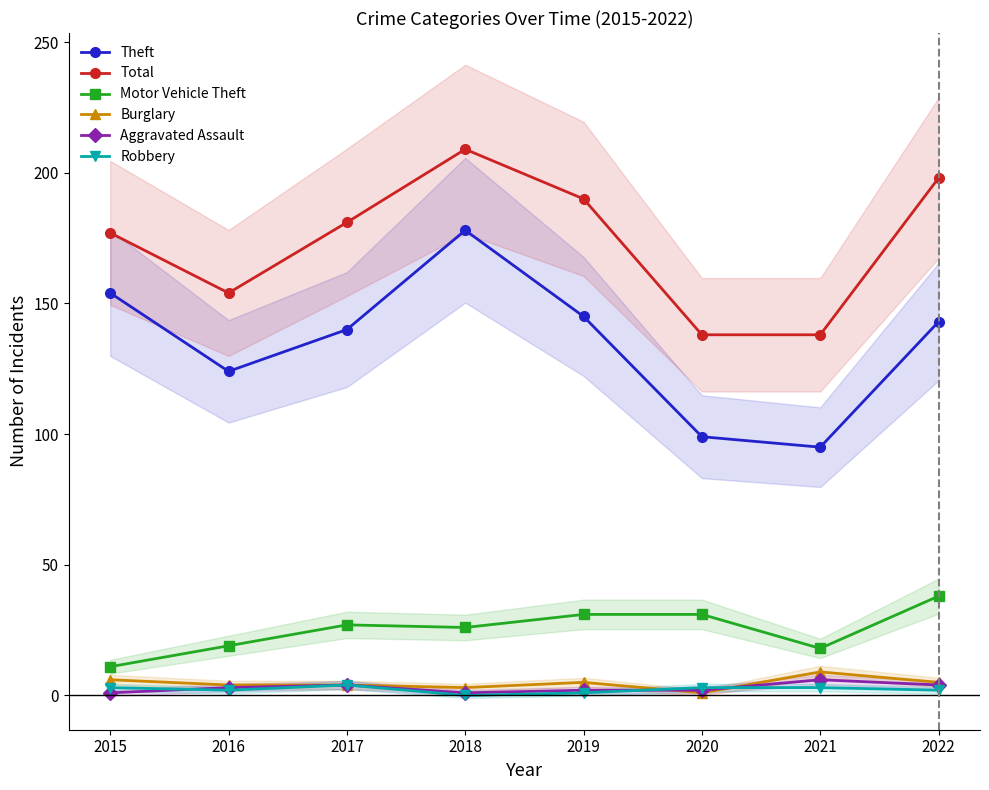

Reading left to right, extract all data points from this chart.

Theft: 154	124	140	178	145	99	95	143
Total: 177	154	181	209	190	138	138	198
Motor Vehicle Theft: 11	19	27	26	31	31	18	38
Burglary: 6	4	4	3	5	1	9	5
Aggravated Assault: 1	3	4	1	2	2	6	4
Robbery: 3	2	4	0	1	3	3	2